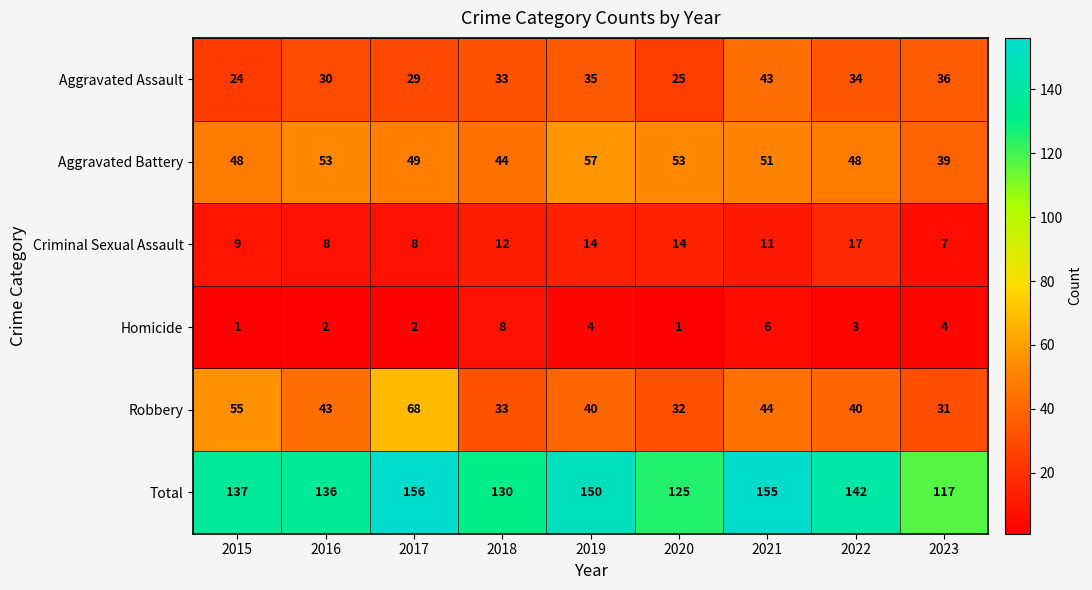

Which label corresponds to the largest value in the chart?

2017